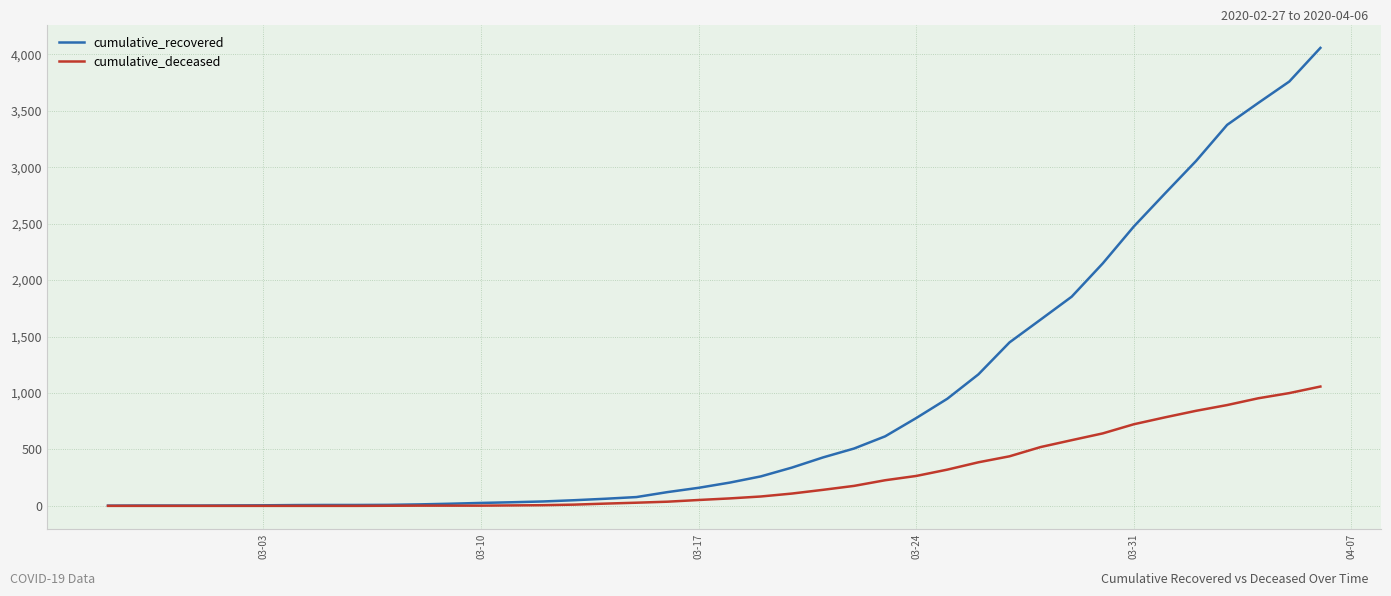

List the series in order of their overall mean, lowest first.

cumulative_deceased, cumulative_recovered